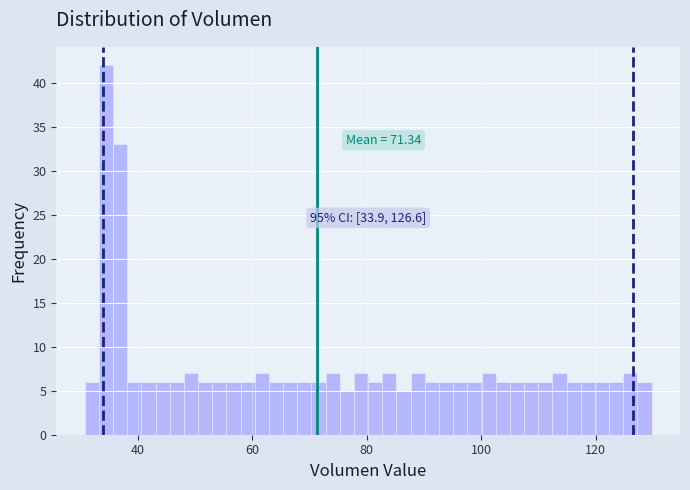

Read against the x-axis, roughly where is the centre of the tallest bar?

34